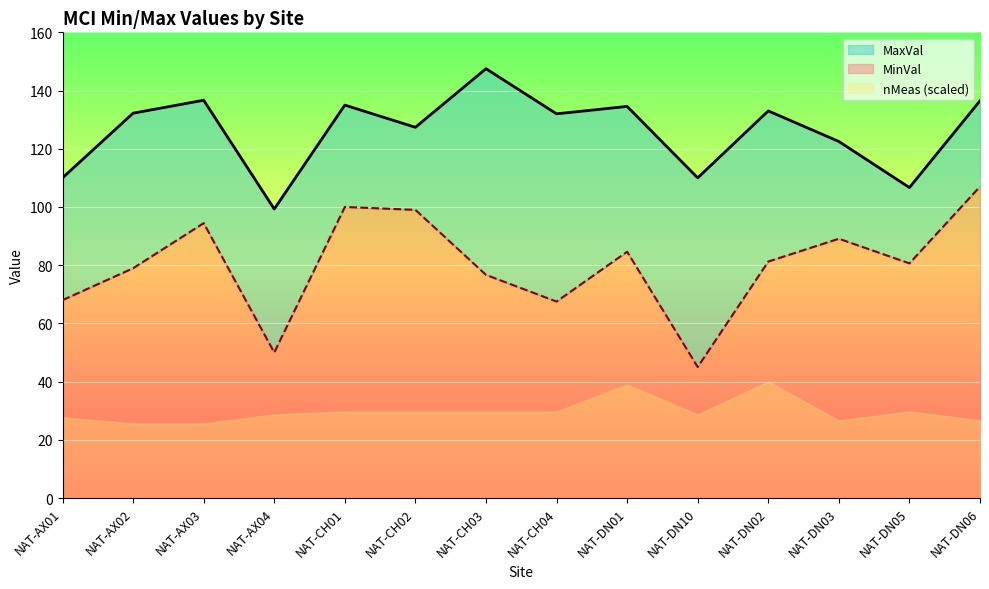

True or false: MinVal and MaxVal cross at least once.

False